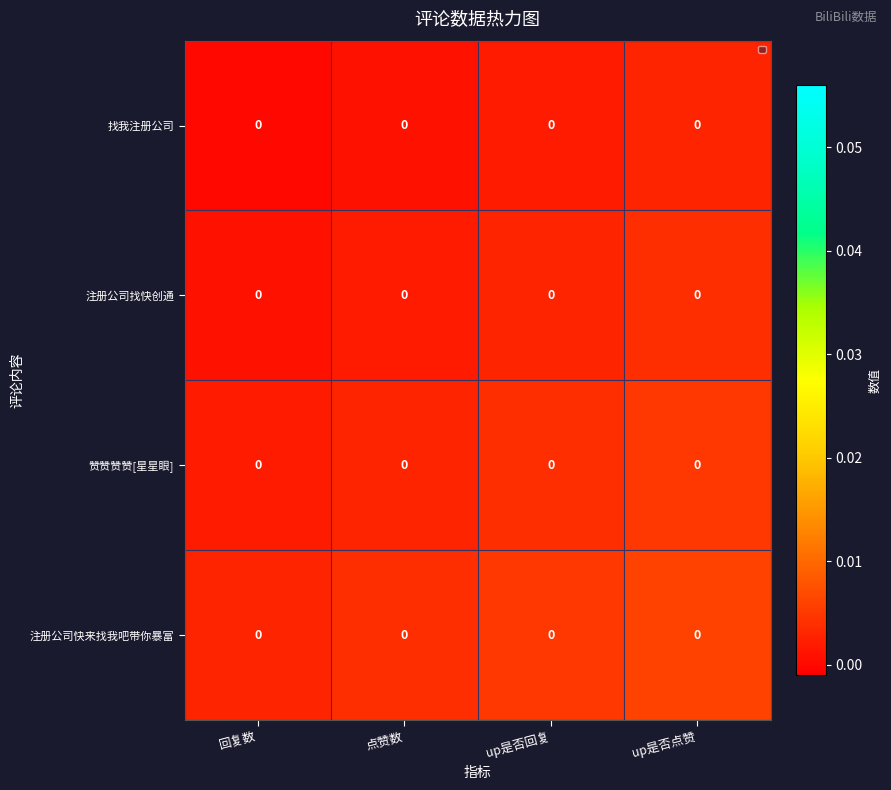

List the series in order of their peak value, lowest first.

找我注册公司, 注册公司找快创通, 赞赞赞赞[星星眼], 注册公司快来找我吧带你暴富